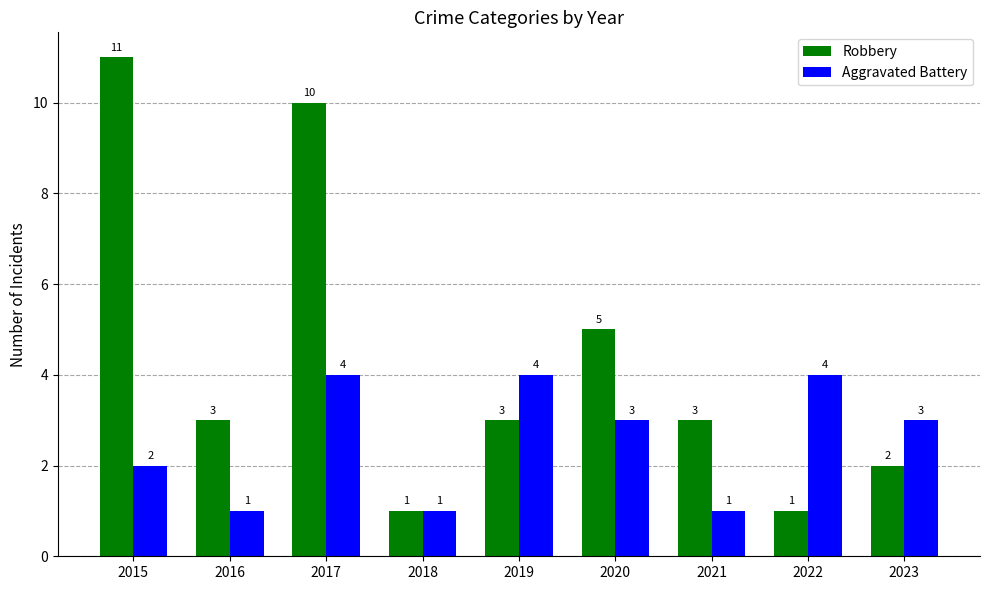

How many series are shown in this chart?

2